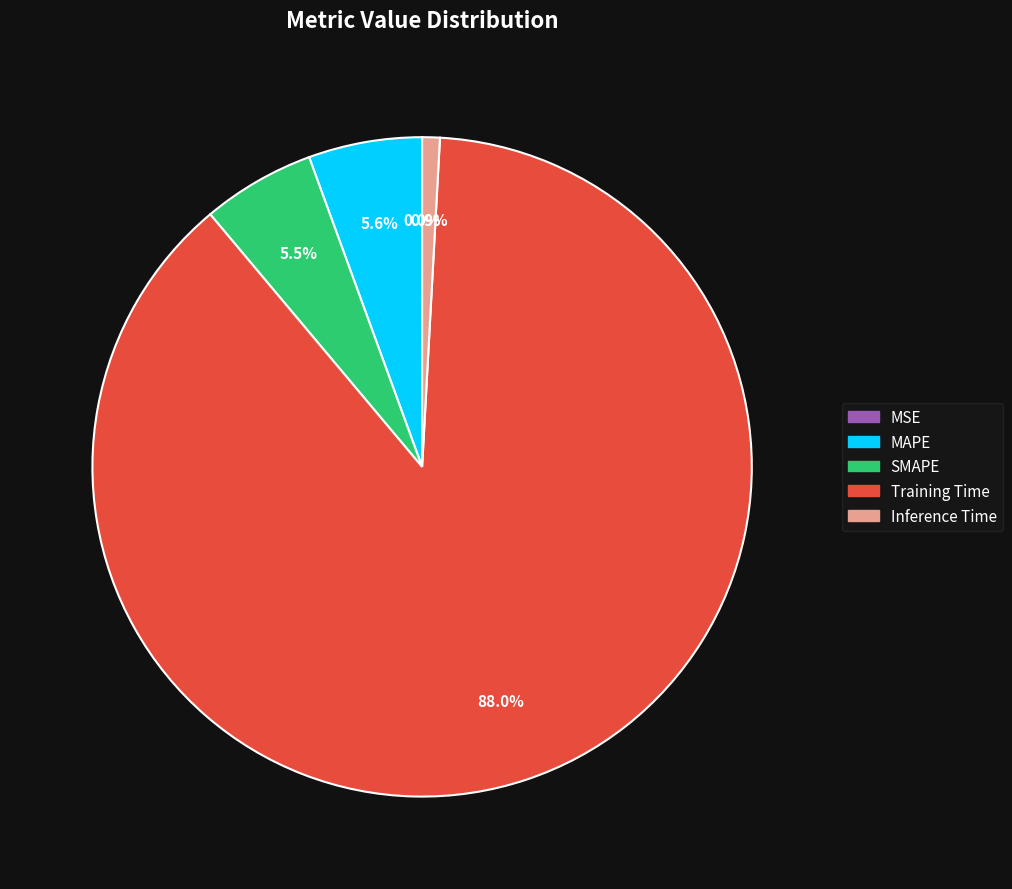

Does Inference Time account for over 50% of the chart?

No